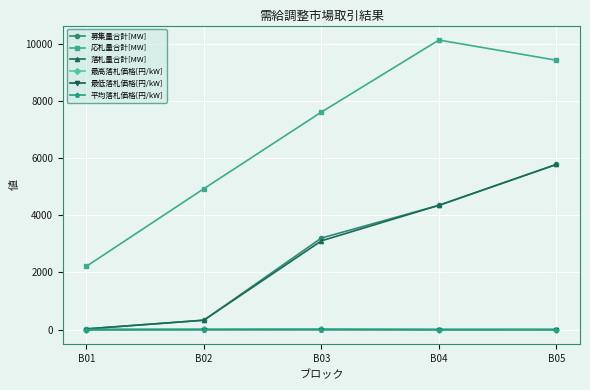

True or false: 応札量合計[MW] and 募集量合計[MW] intersect in this chart.

False